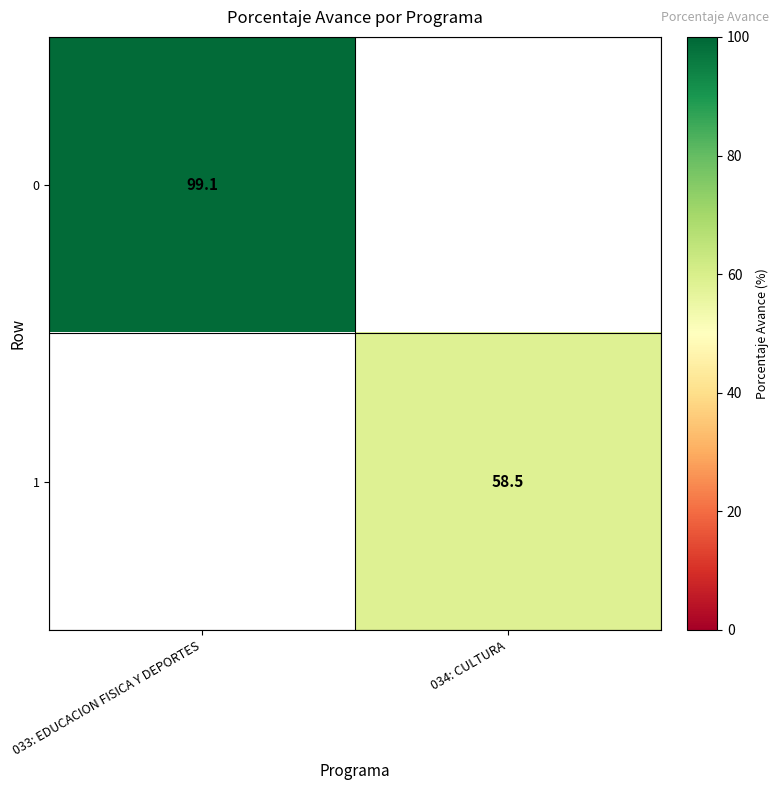

Is it true that 0 equals 63.8 at 033: EDUCACION FISICA Y DEPORTES?

False